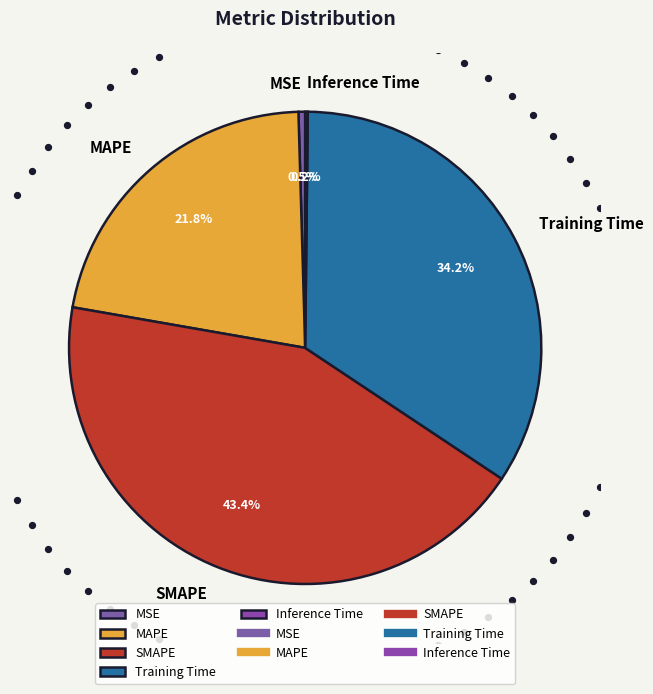

Is it true that SMAPE is 43% of the pie?

True